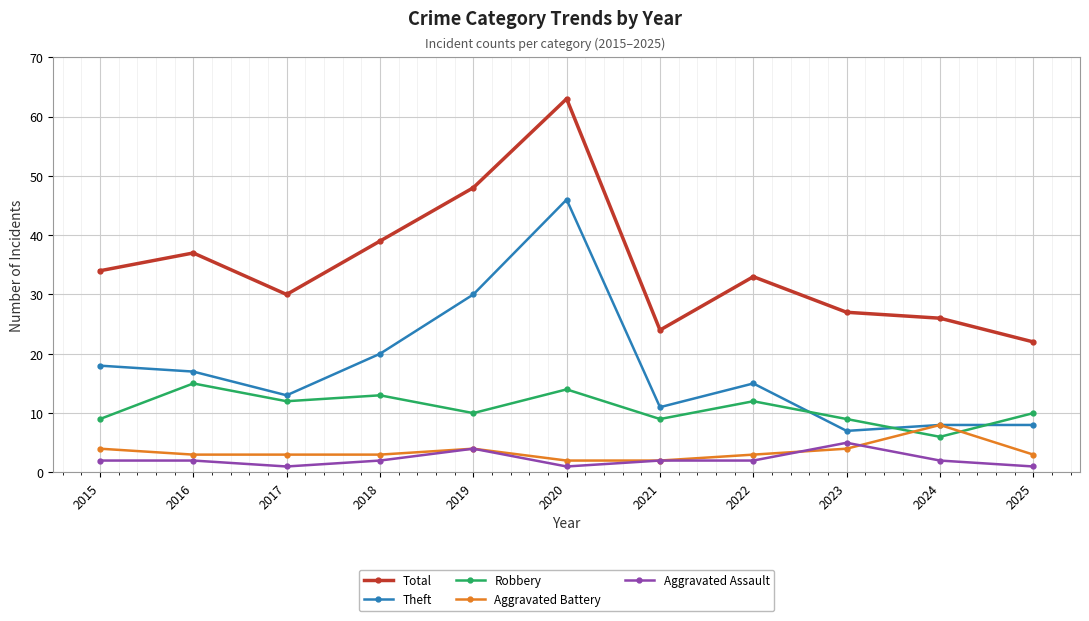

What is the value of the Theft point at the 2nd from the left?

17